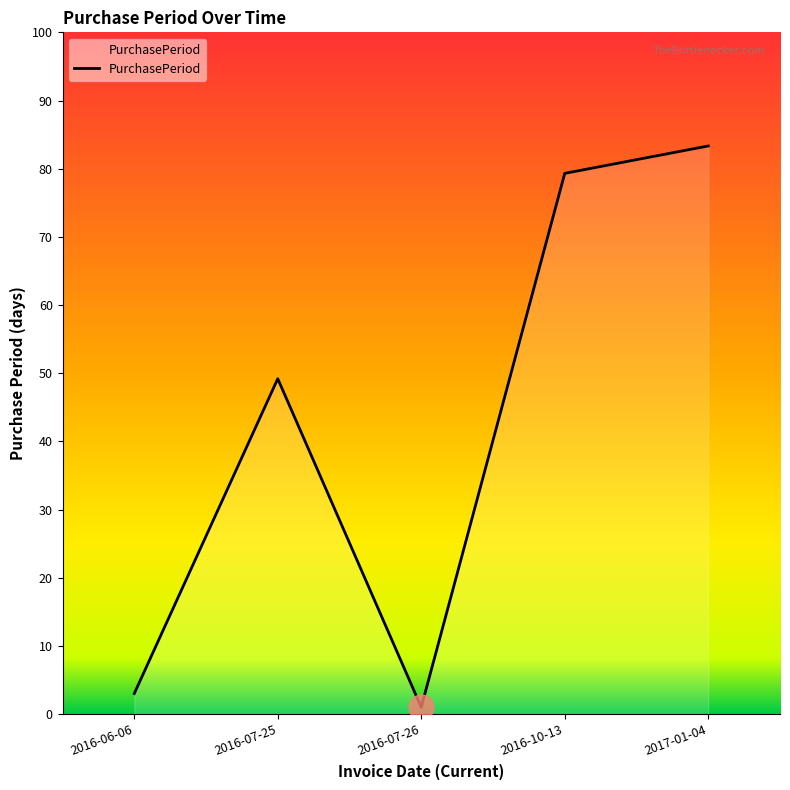

What is the approximate value at 2016-07-25, to the nearest 10?

50